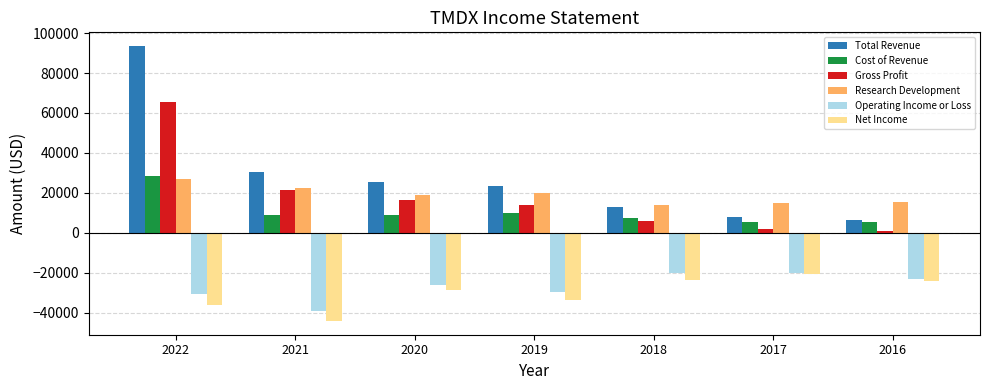

Which series changed the most between 2022 and 2019?

Total Revenue